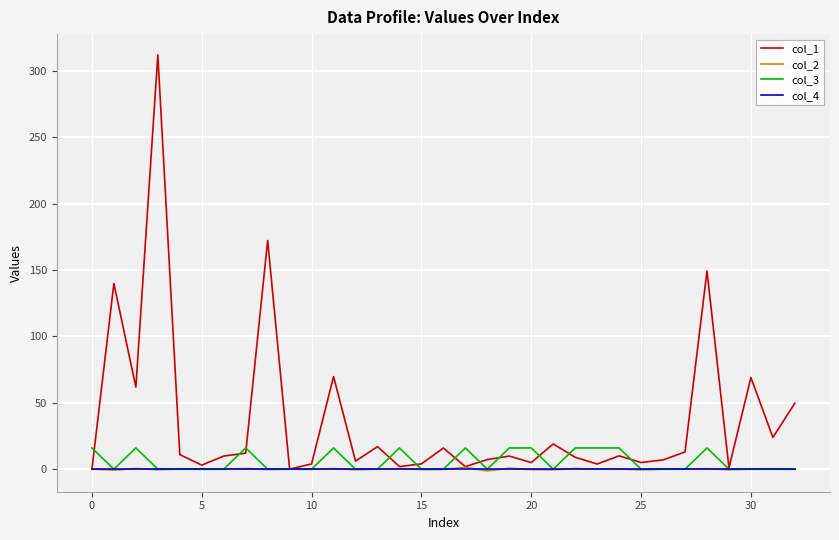

What is the difference between the maximum and second lowest values in the col_3 series?

16.0